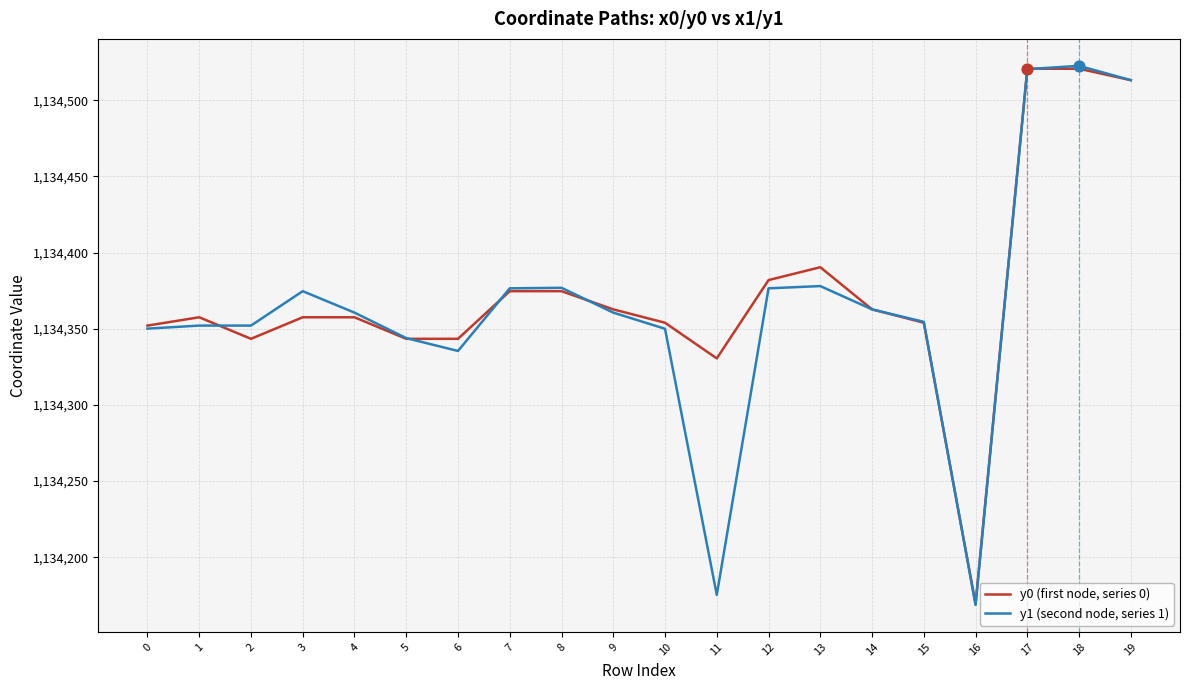

What is the total value across all series at 4?

2268718.1